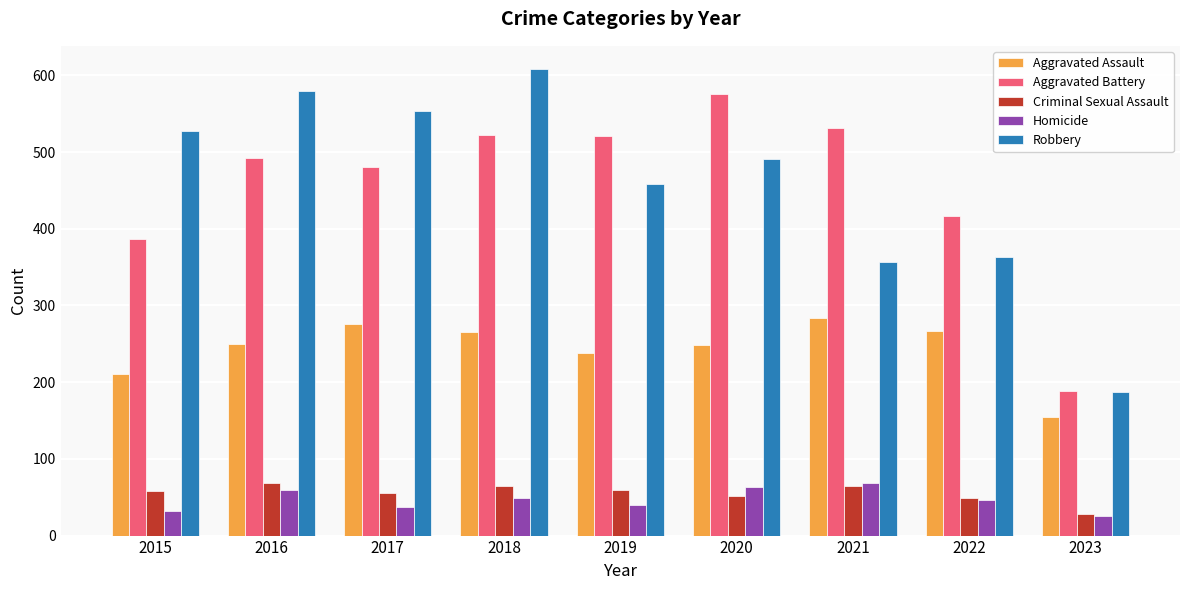

Rank the series at 2015 from highest to lowest value.

Robbery, Aggravated Battery, Aggravated Assault, Criminal Sexual Assault, Homicide